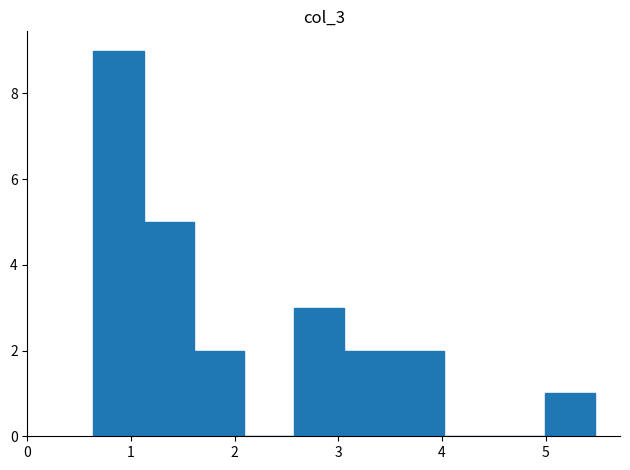

Reading left to right, list every bar in this chart as the range it spans on the x-axis followed by its height. Neither the bar edges nor the heights are printed on the chart, so give them approximately, as read against the axes.

0.6 to 1.1: 9
1.1 to 1.6: 5
1.6 to 2.1: 2
2.1 to 2.6: 0
2.6 to 3.1: 3
3.1 to 3.5: 2
3.5 to 4.0: 2
4.0 to 4.5: 0
4.5 to 5.0: 0
5.0 to 5.5: 1